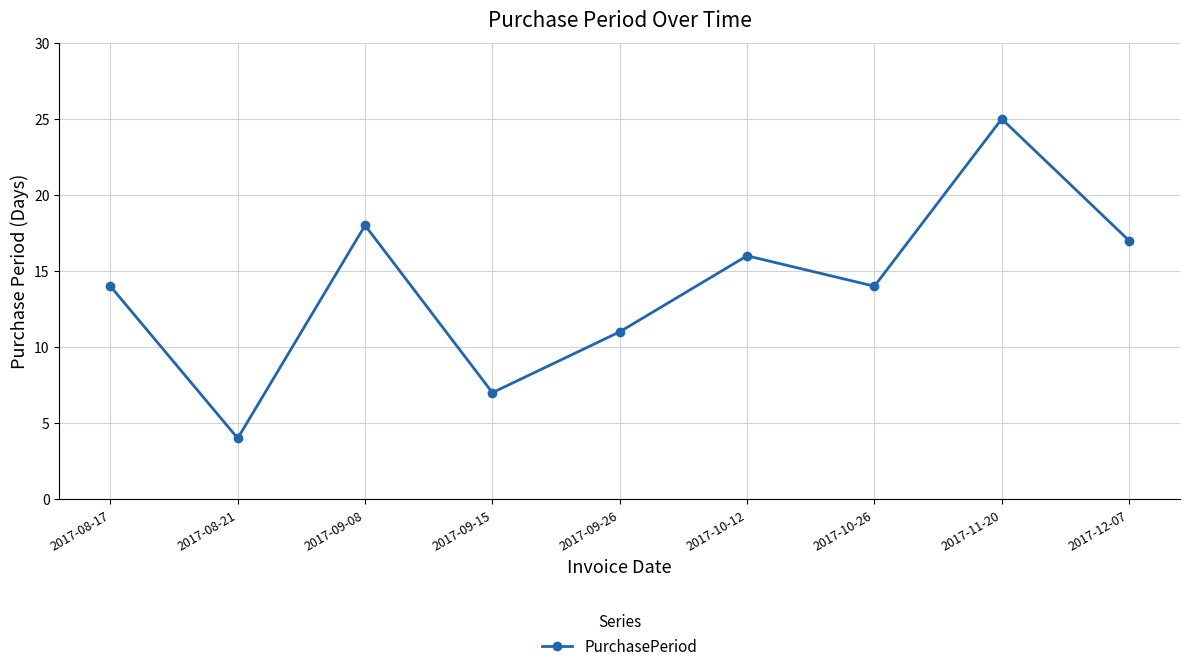

True or false: the data has more than 1 interior local peaks.

True